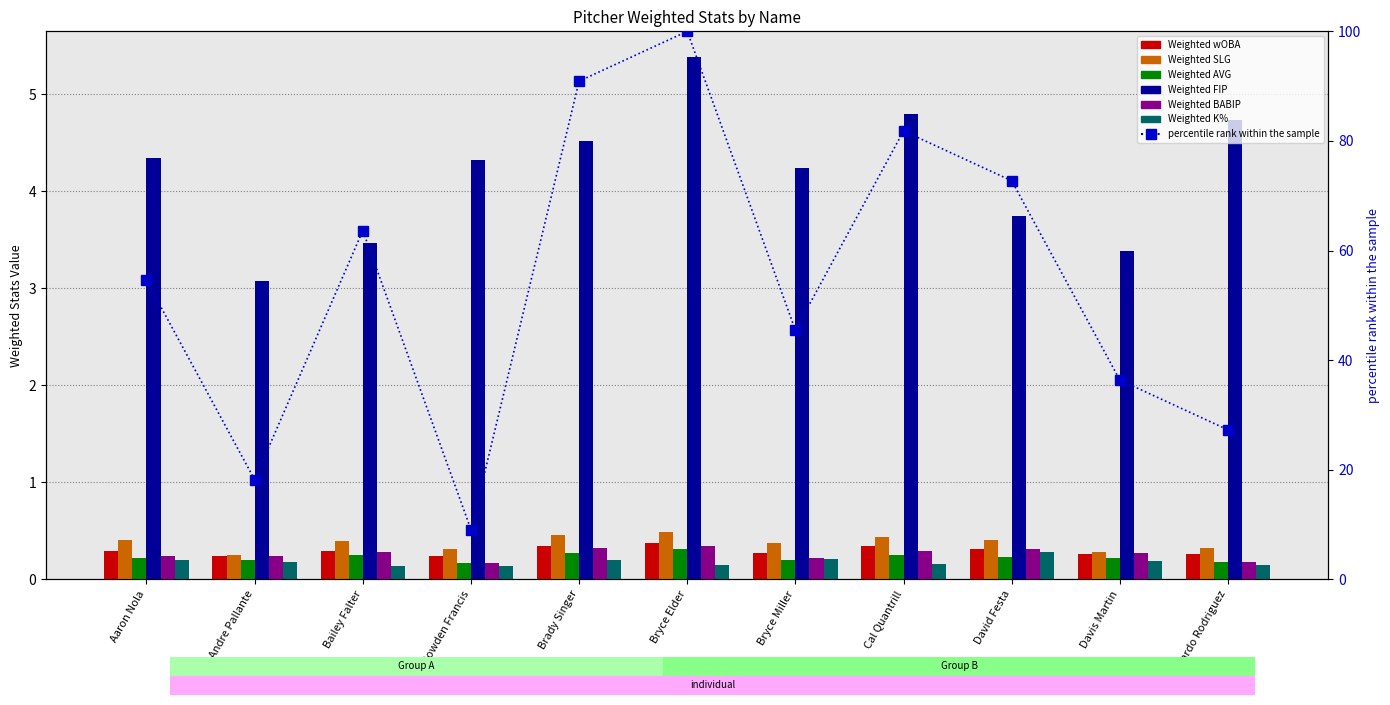

Which series has the largest range (max minus min)?

Weighted FIP